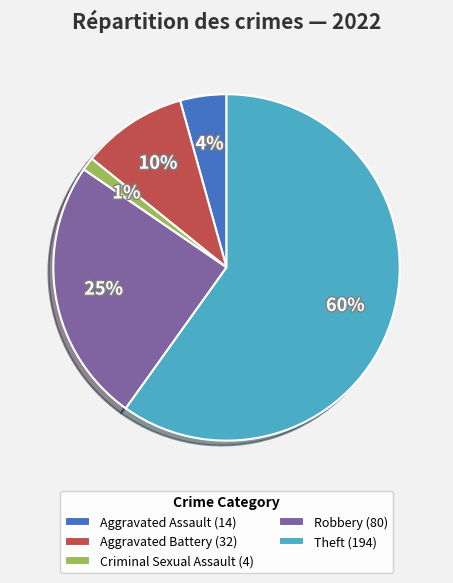

How many segments does this pie chart have?

5